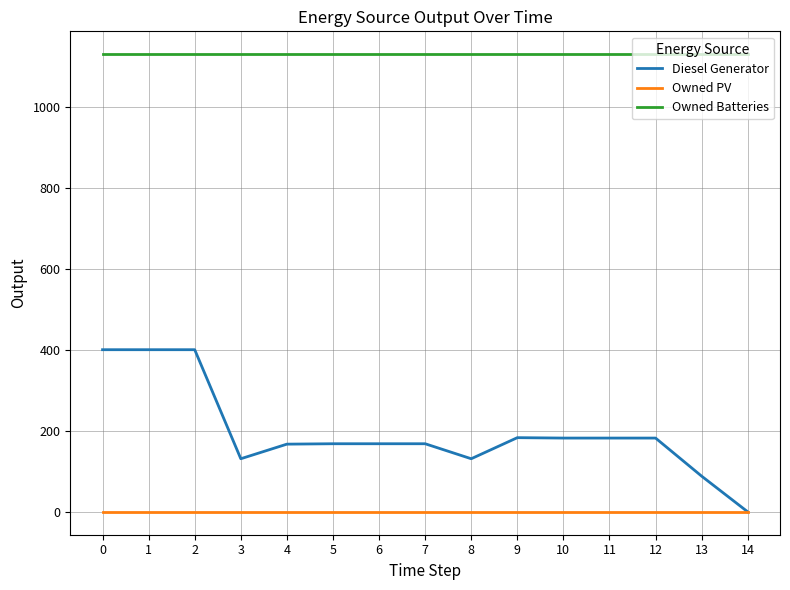

Does the chart display data point markers on the line(s)?

No